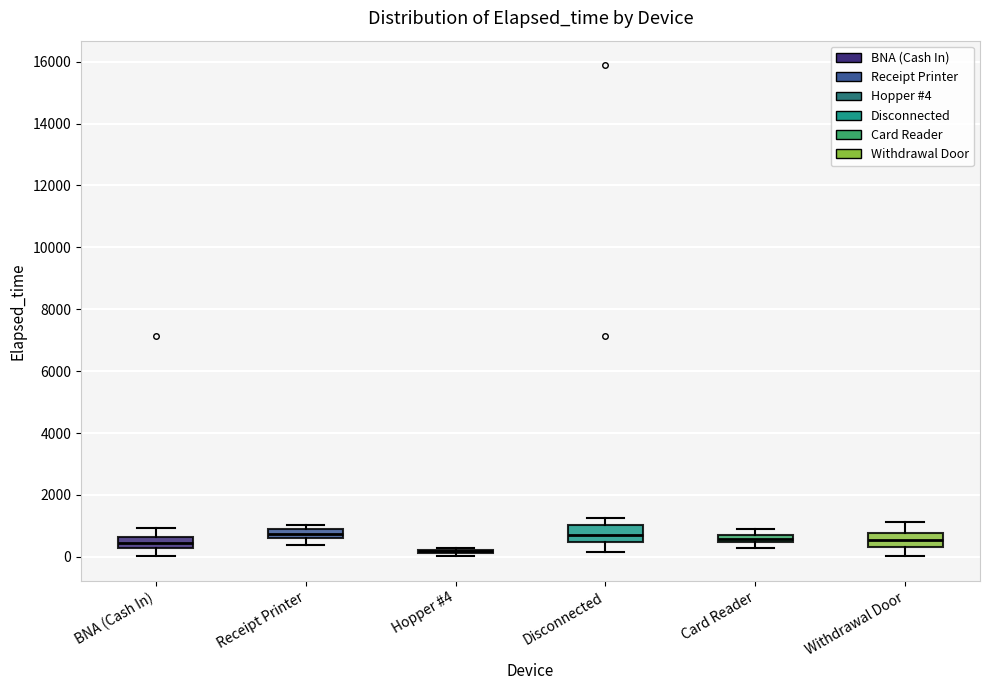

Where is the upper edge of the box for Withdrawal Door on the y-axis? The values are not printed on the chart, so give them approximately, as read against the axis.

800